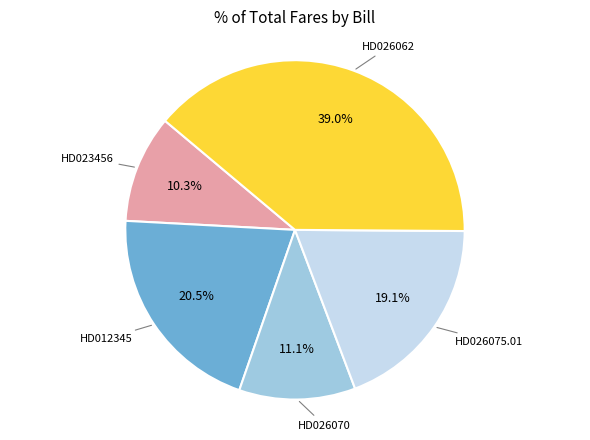

Is there a majority slice in this chart?

No